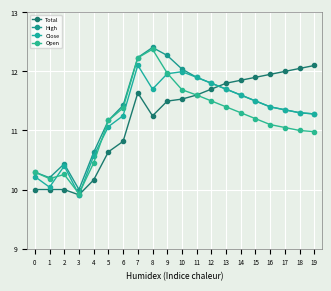

What is the sum of the High values at 13 and 16?

23.1